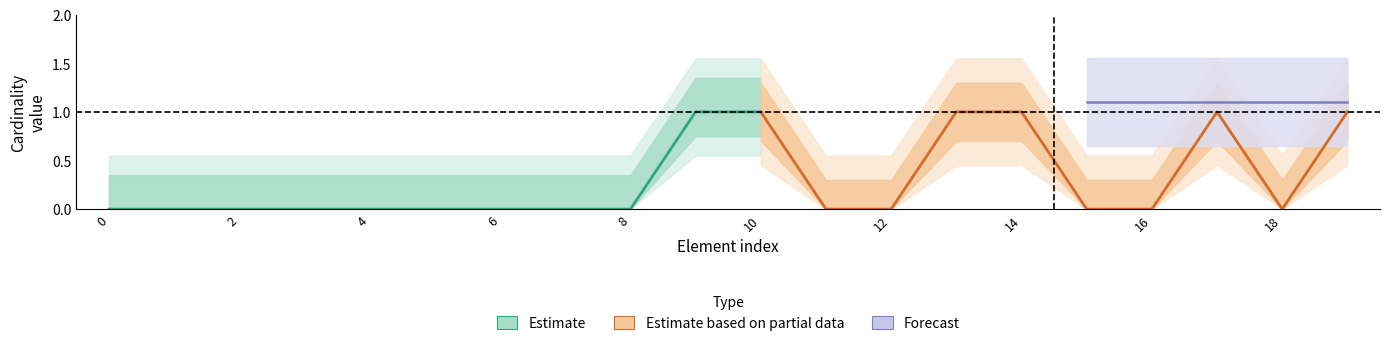

Is the value of Base Min at 1 greater than the value of Min at 0?

No